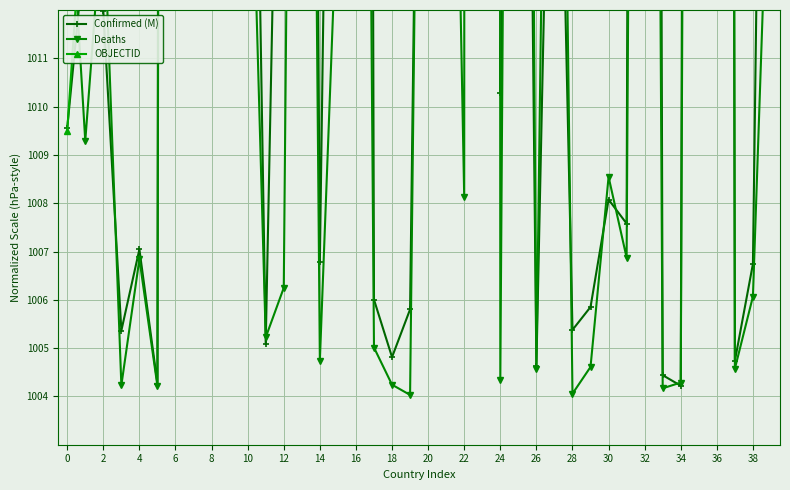

Which series has the largest range (max minus min)?

Deaths